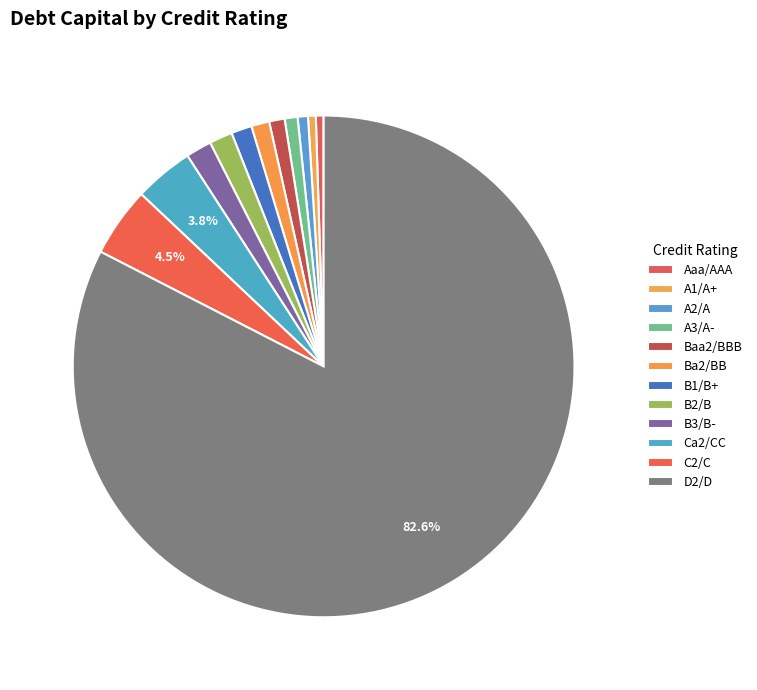

True or false: B1/B+ accounts for 1% of the total.

True